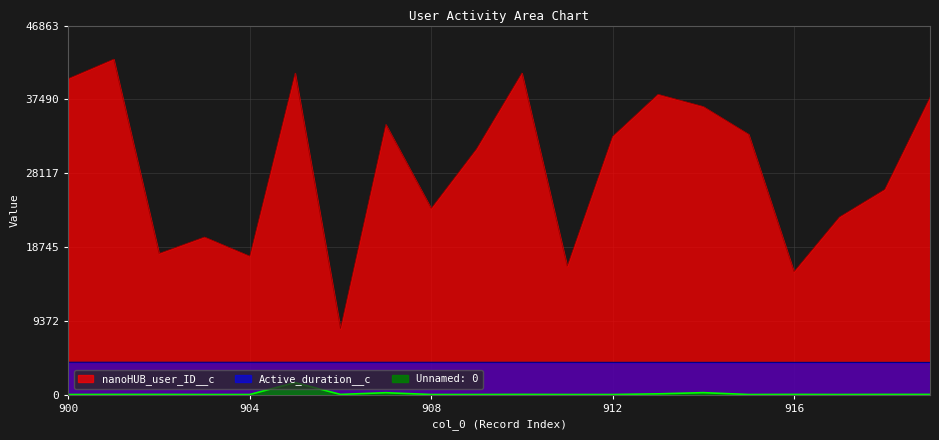

What are all the series names shown in the legend?

nanoHUB_user_ID__c, Active_duration__c, Unnamed: 0